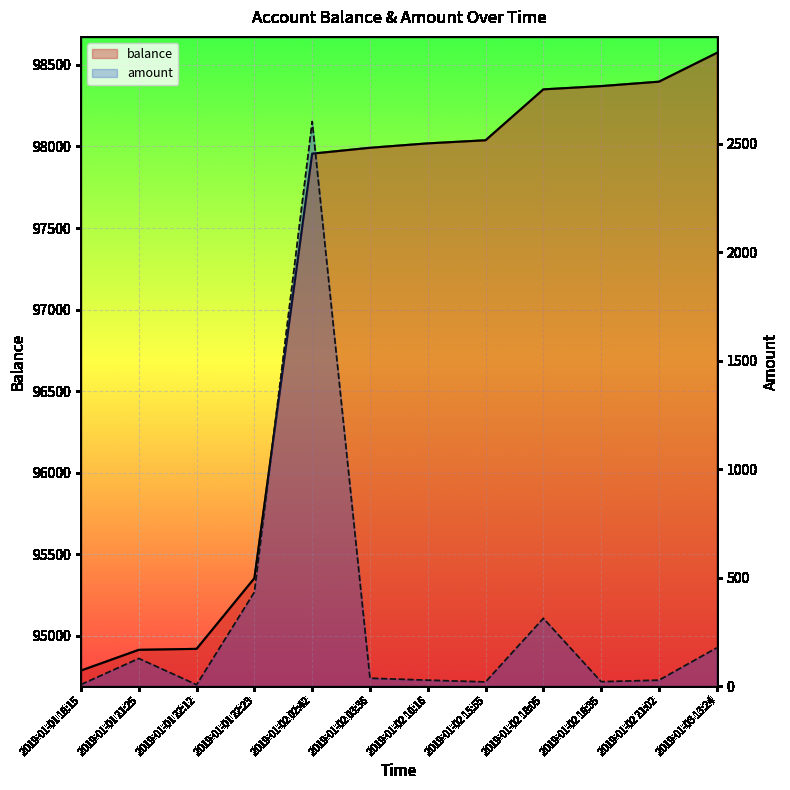

What is the maximum value for balance?

98573